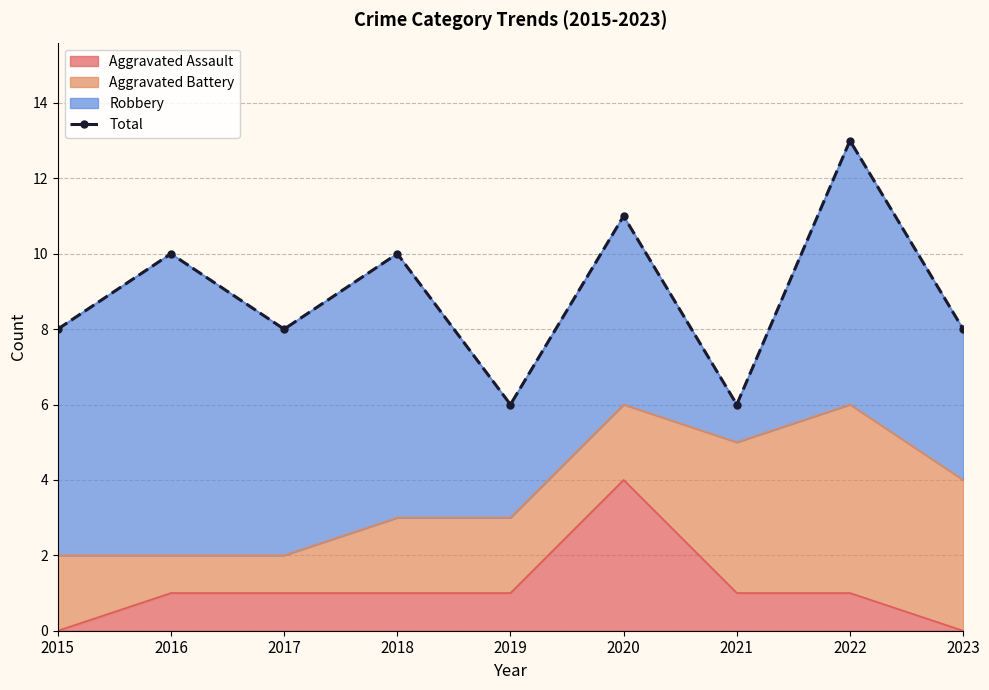

Reading right to left, list all the values displayed in this chart.

2023=8	2022=13	2021=6	2020=11	2019=6	2018=10	2017=8	2016=10	2015=8